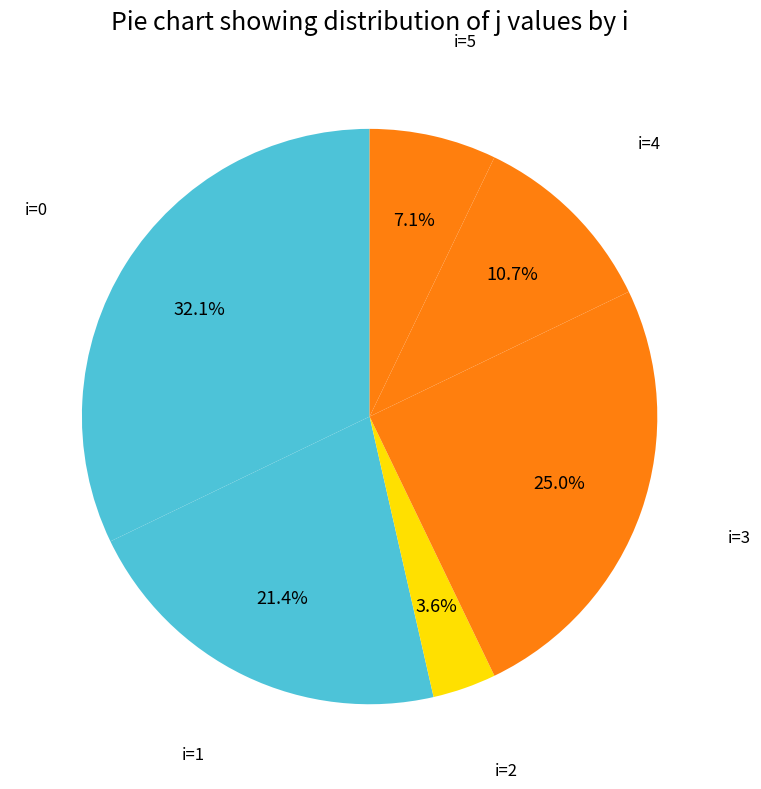

How many segments does this pie chart have?

6